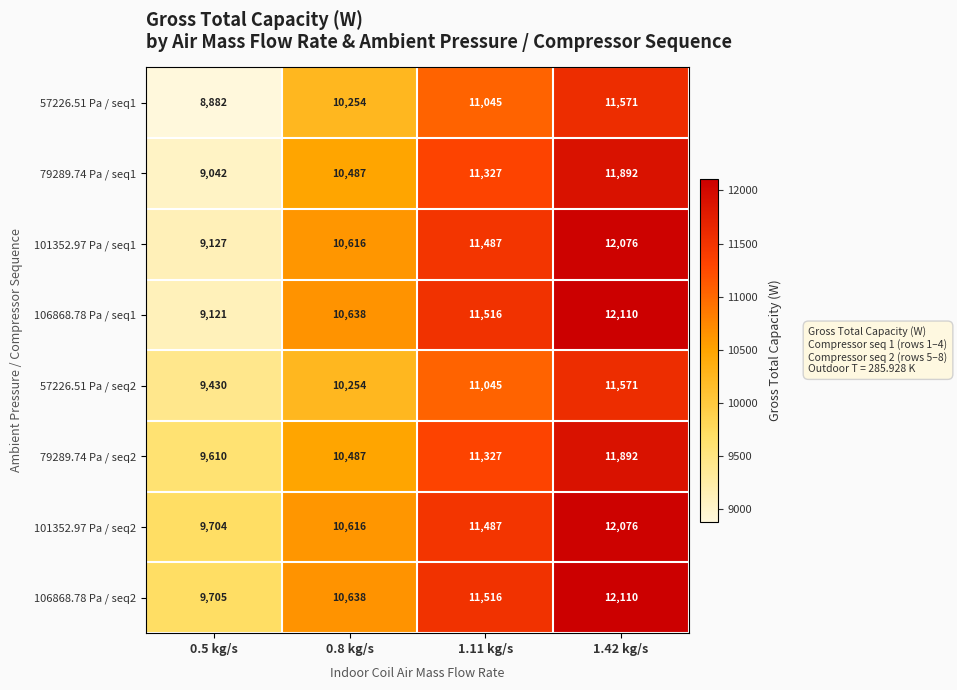

Is it true that 106868.78 Pa / seq2 equals 4702 at 1.11 kg/s?

False